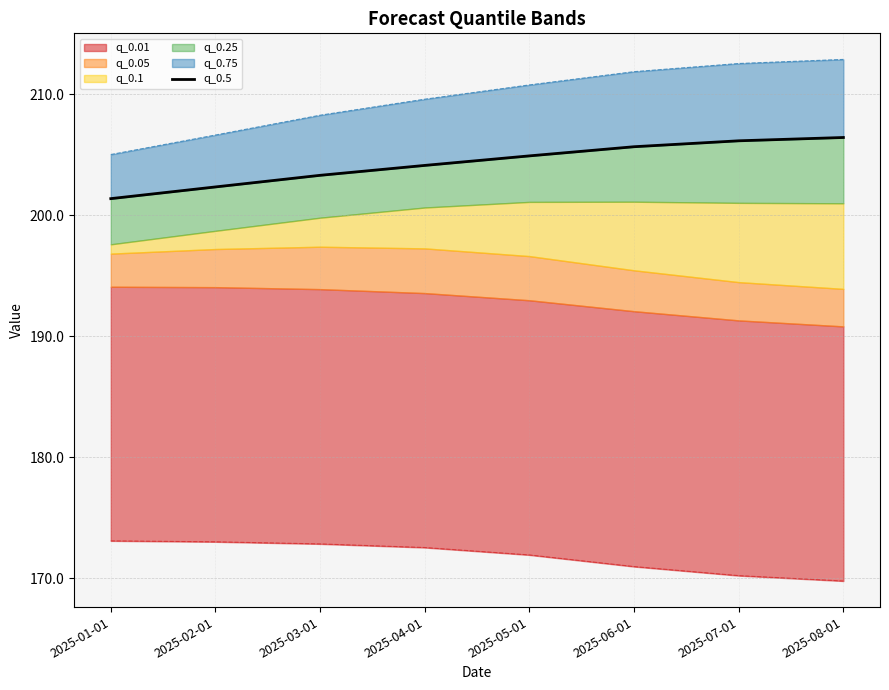

What is the difference between the values at 2025-05-01 and 2025-01-01?

3.5